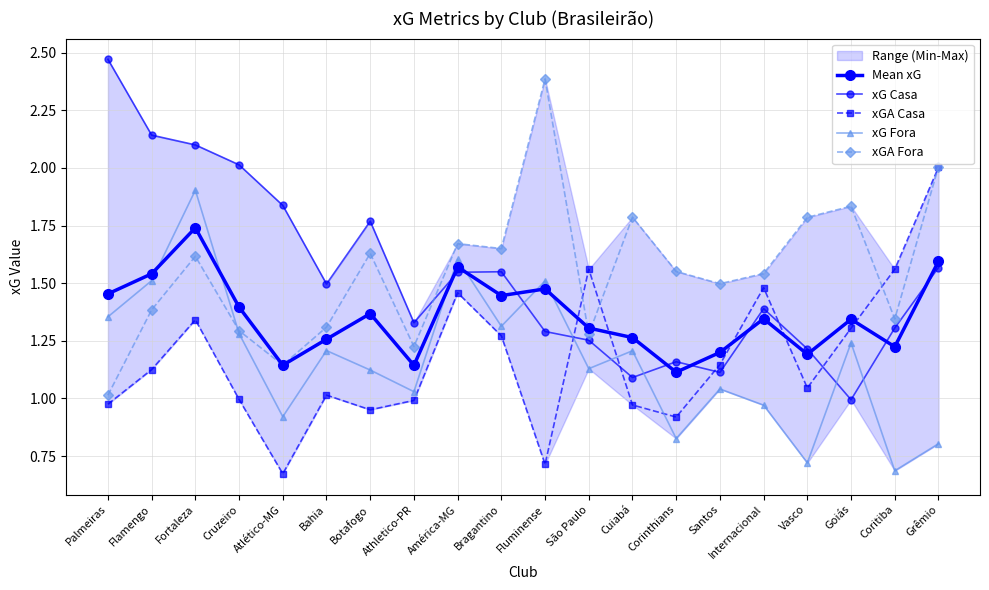

Does the chart display data point markers on the line(s)?

Yes